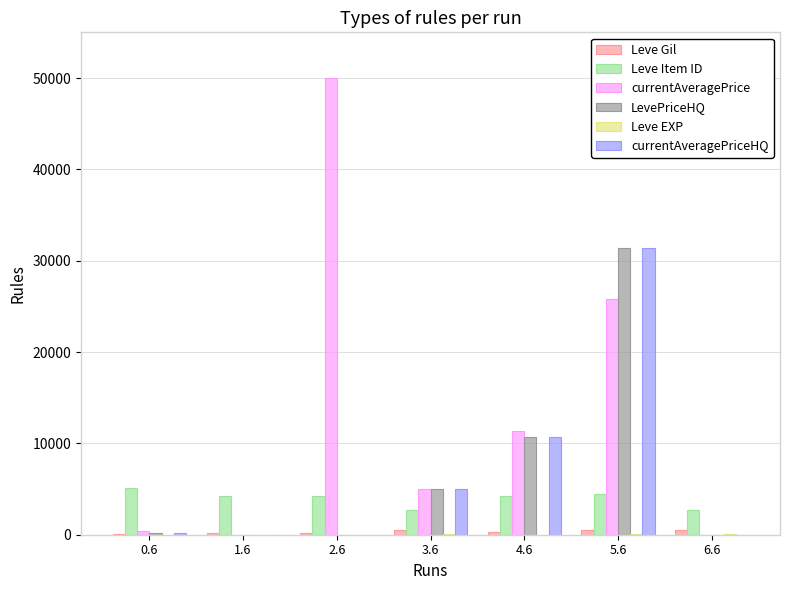

What is the maximum value for LevePriceHQ?

31407.0